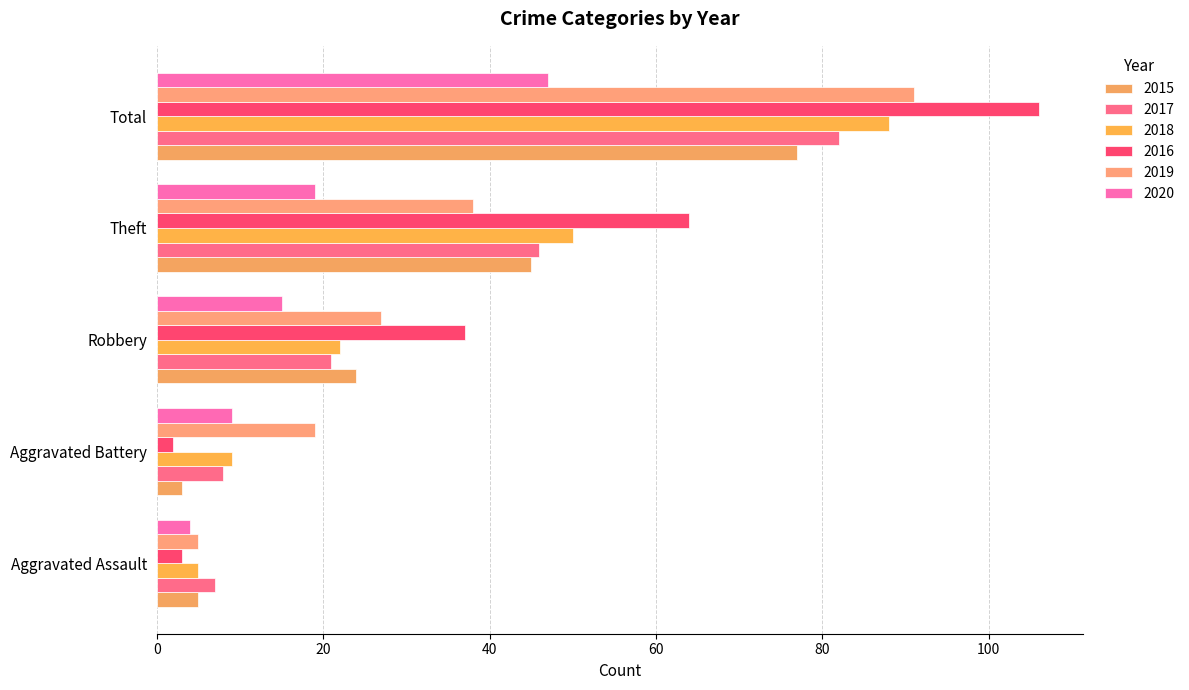

Which series has the widest spread of values?

2016